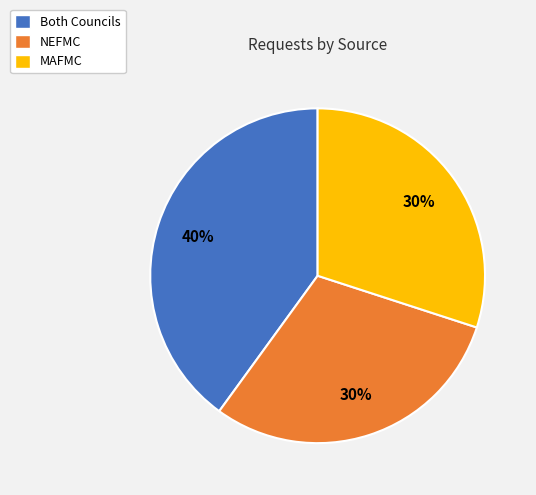

Do MAFMC and NEFMC together represent more than half of the pie?

Yes